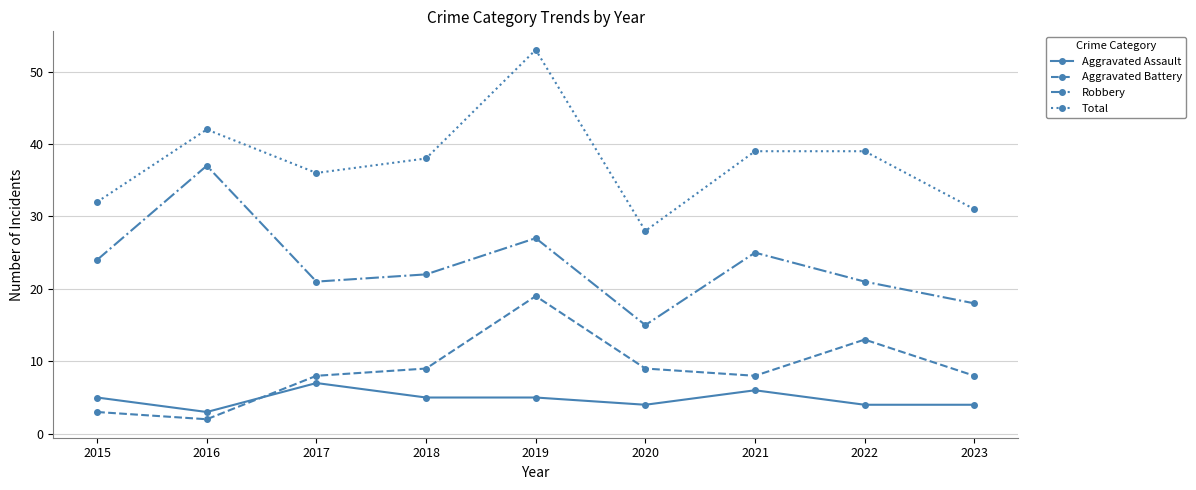

Which label corresponds to the largest value in the chart?

2019